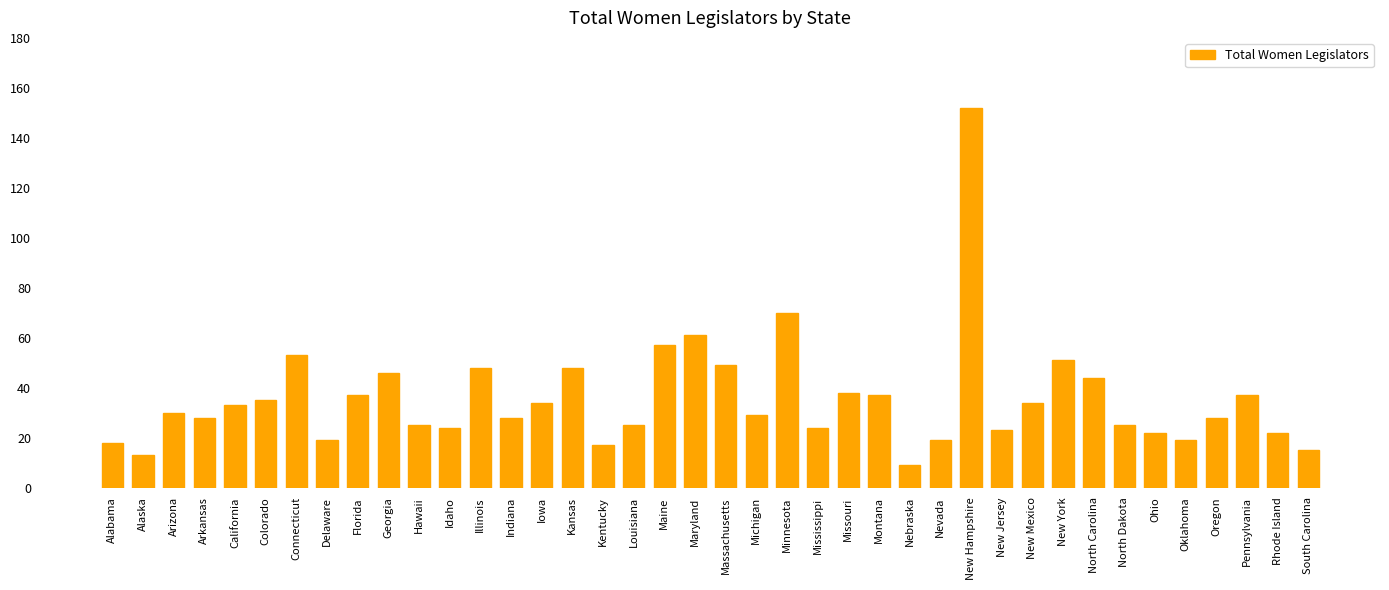

What is the minimum value shown in the chart?

9